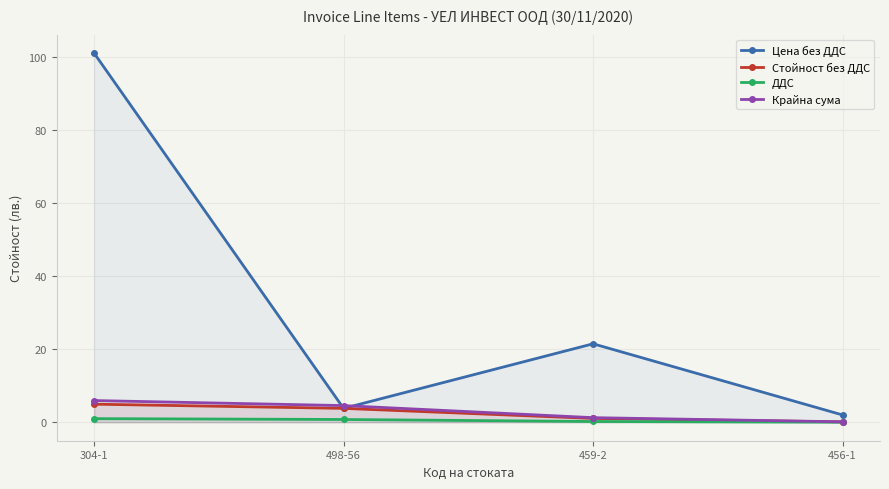

Read the Крайна сума value at 456-1.

0.1